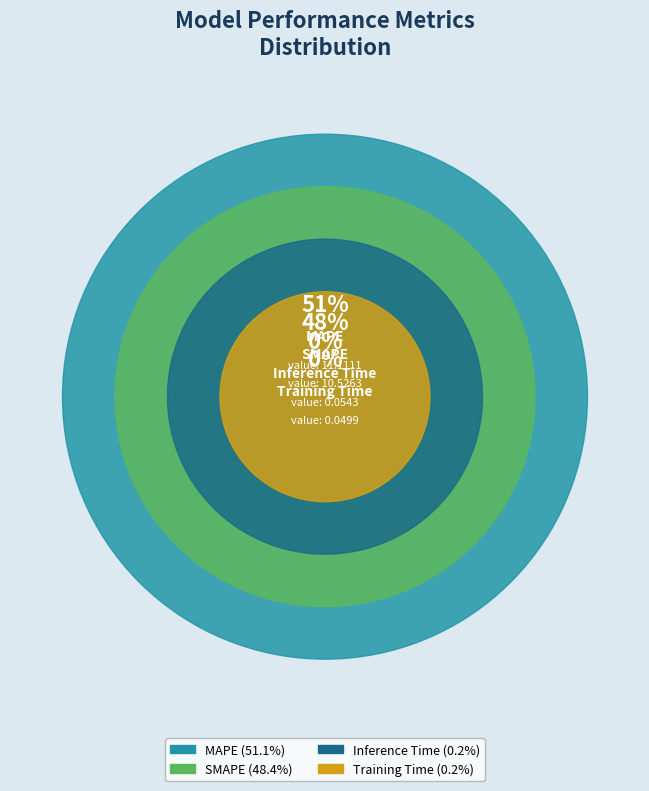

True or false: Training Time accounts for 0% of the total.

True